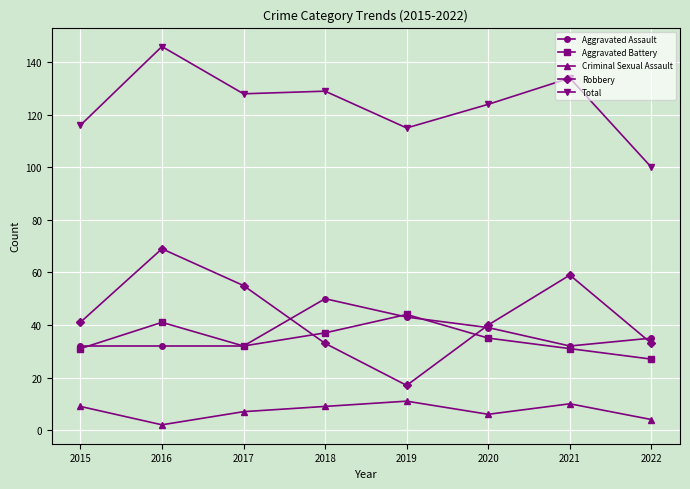

Between 2016 and 2017, which series saw the biggest shift?

Total